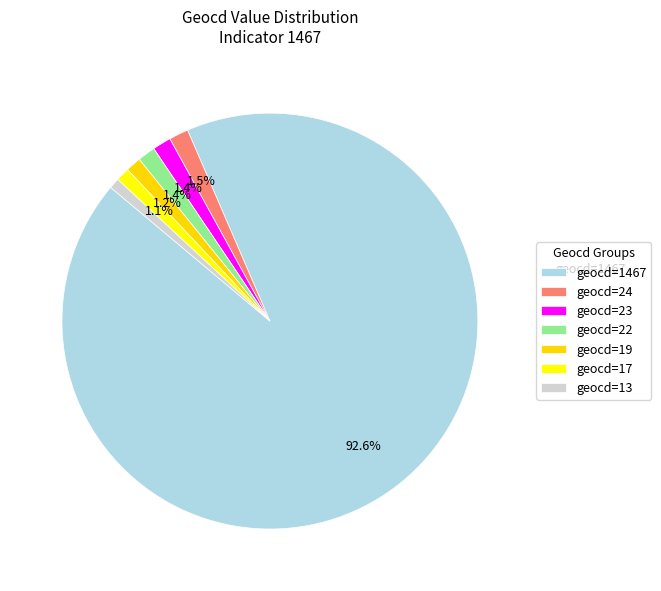

How many slices are in this pie chart?

7